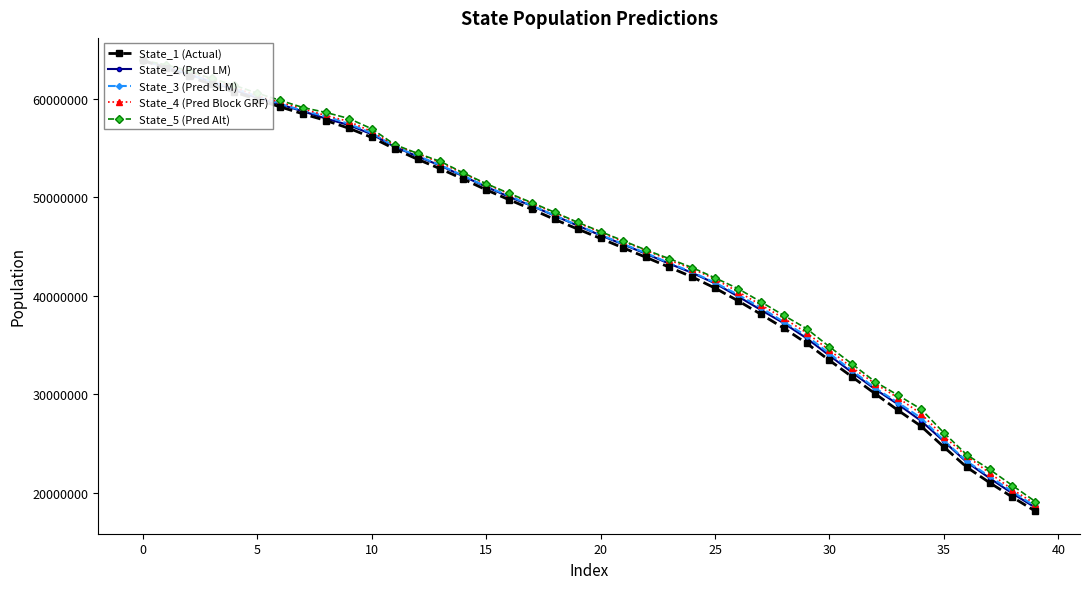

How many lines are shown in the chart?

5